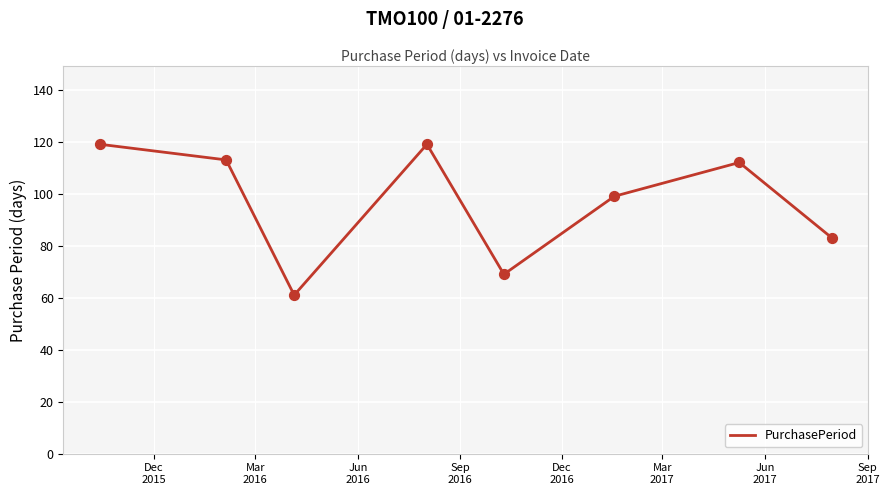

True or false: there are more than 2 points higher than both neighbors.

False